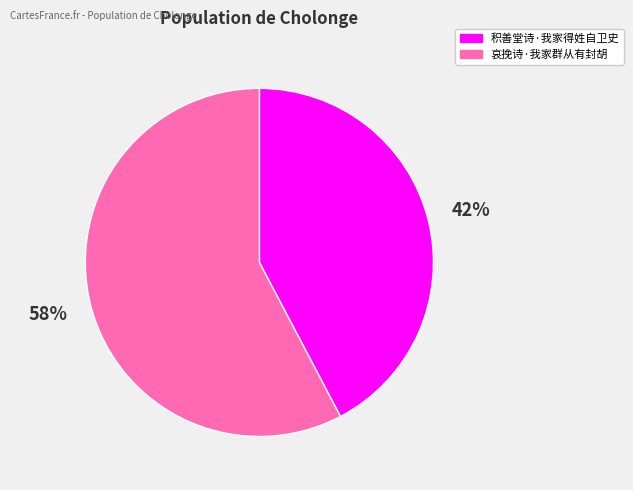

To the nearest percent, what is the combined percentage of 积善堂诗·我家得姓自卫史 and 哀挽诗·我家群从有封胡?

100%